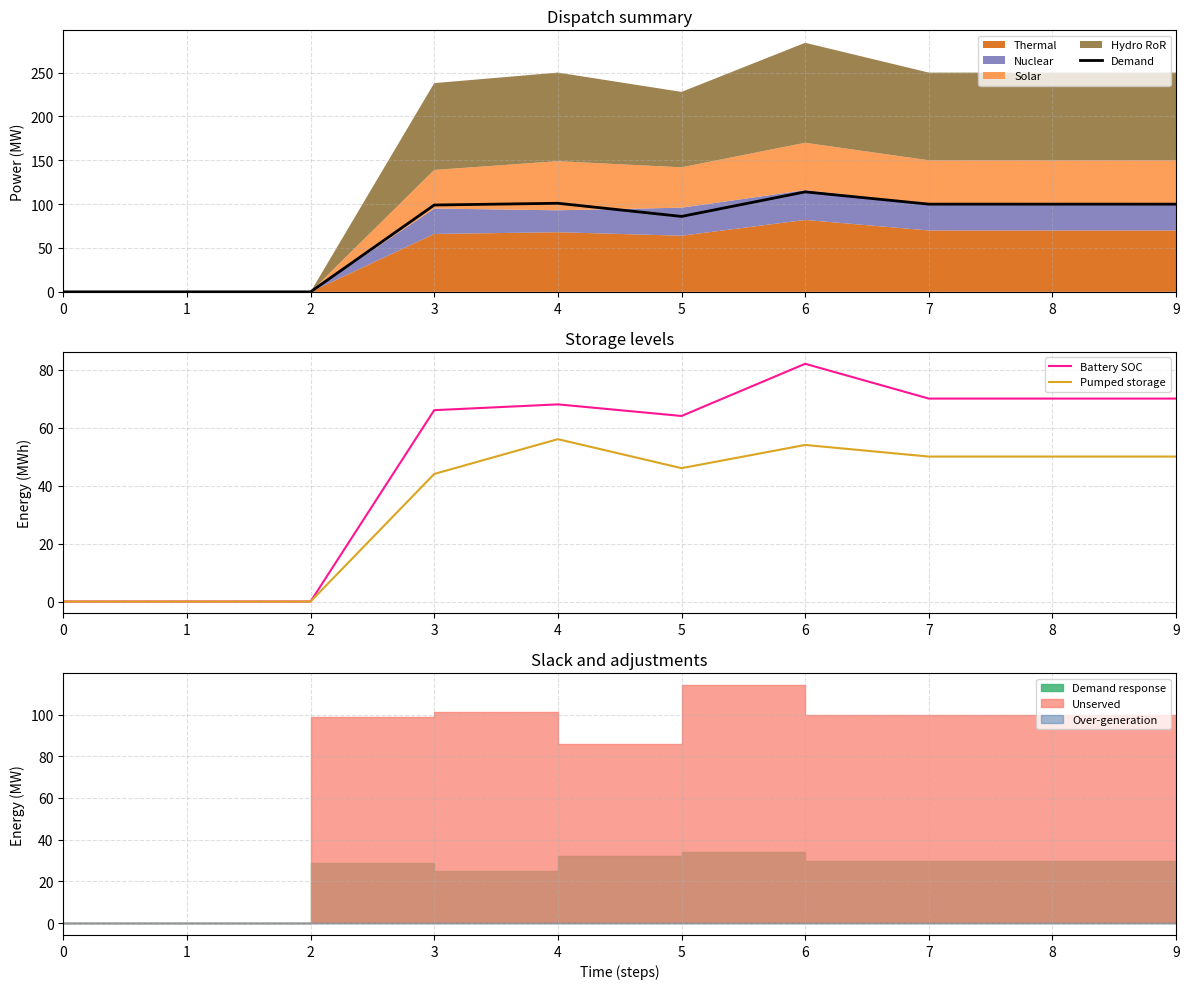

What is the difference between the second highest and minimum values in the Demand series?

101